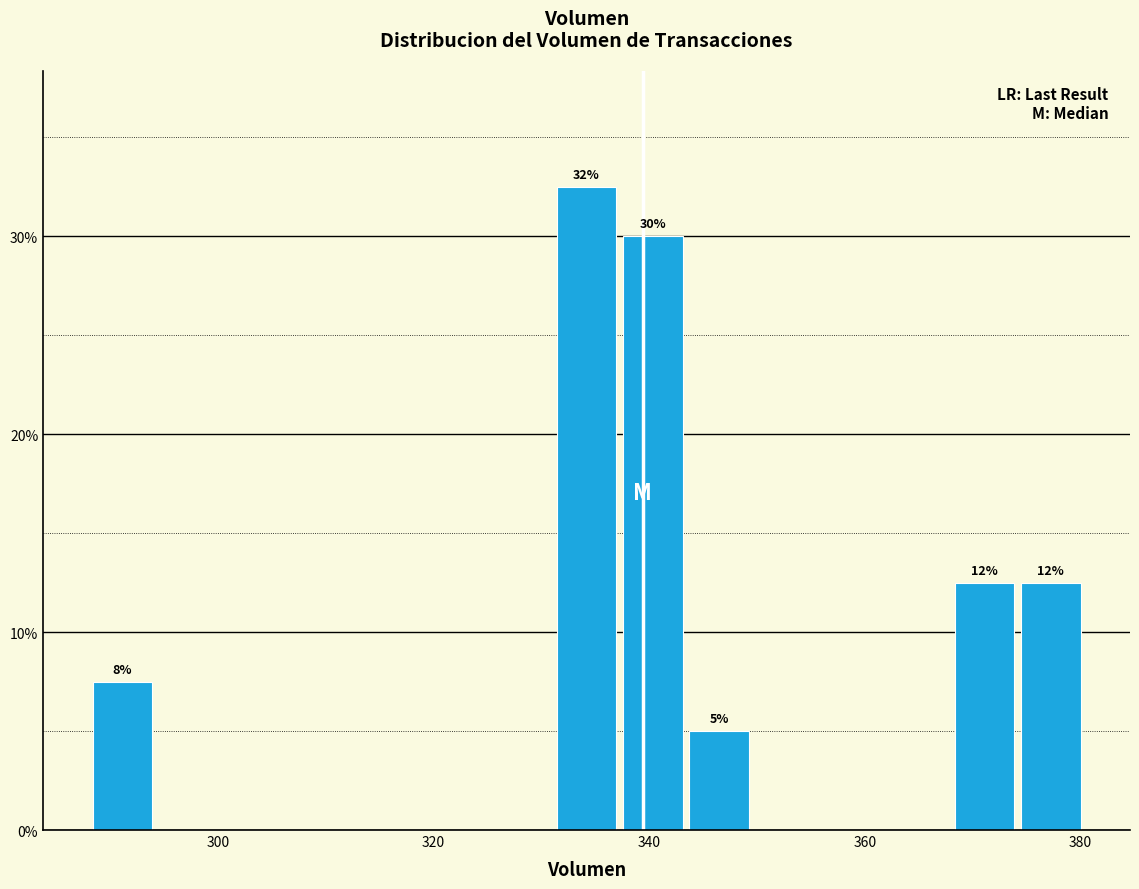

Around what value on the x-axis is the tallest bar? Give the approximate position of its centre, as read against the axis.

334